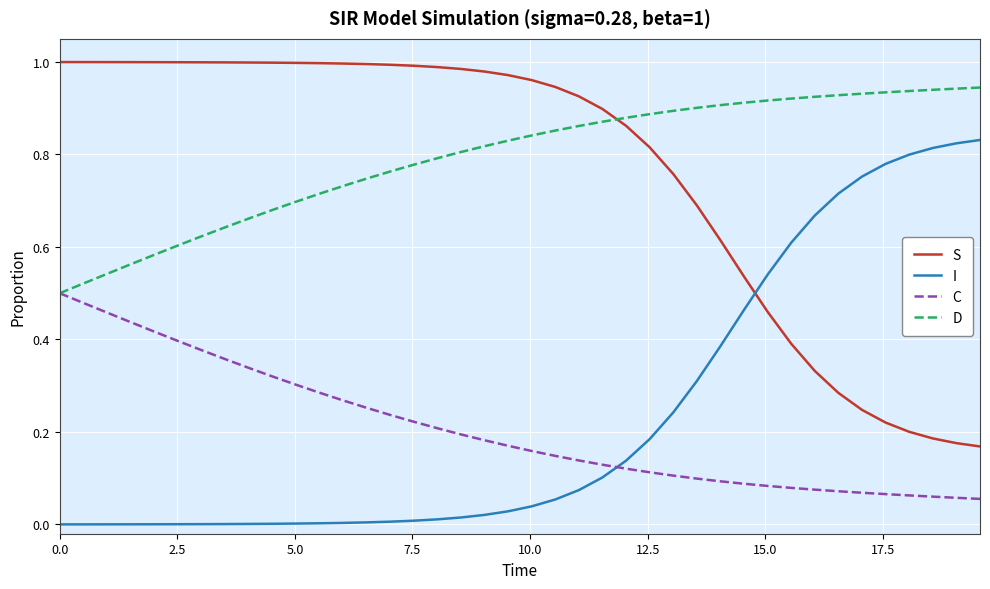

True or false: D and I cross at least once.

False